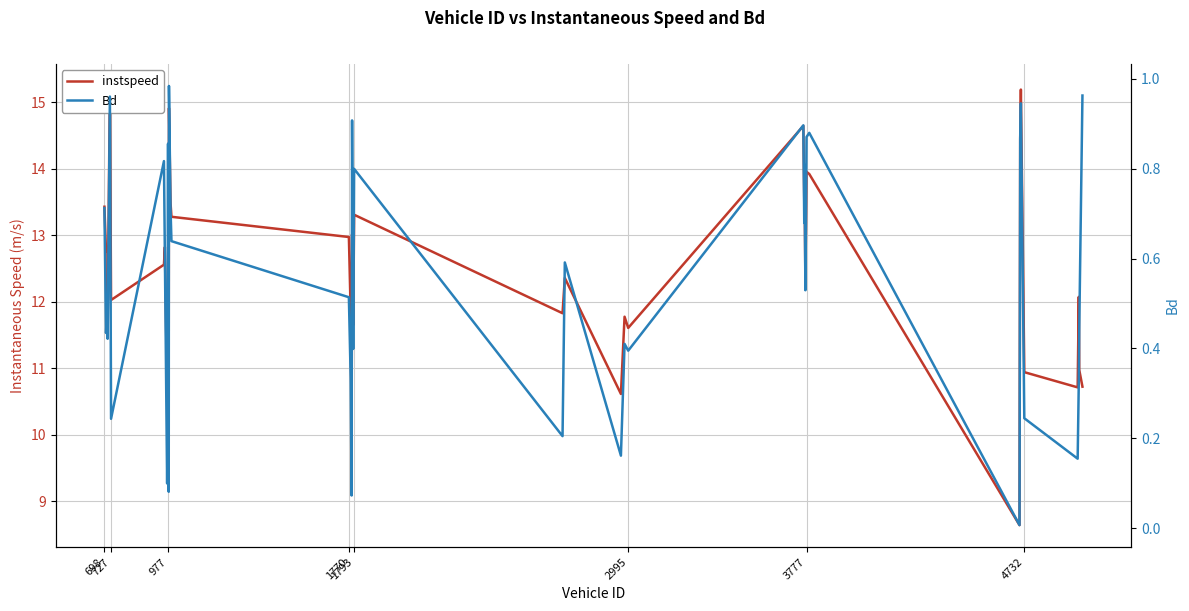

What is the sum of all instspeed values?

496.7